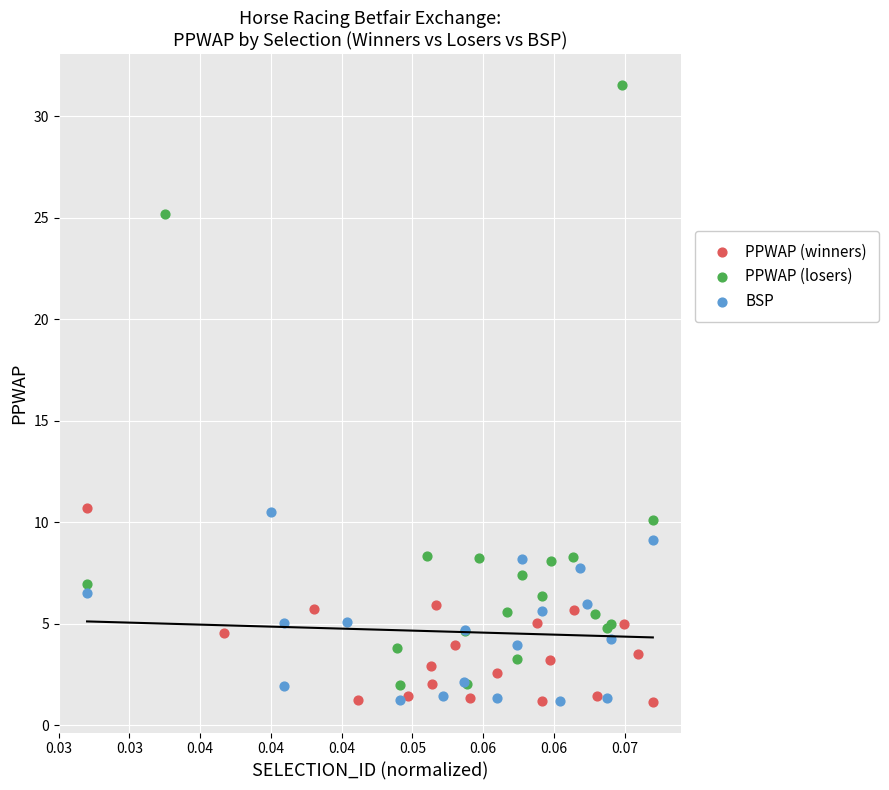

Which series has the largest Y range (max minus min)?

PPWAP (losers)